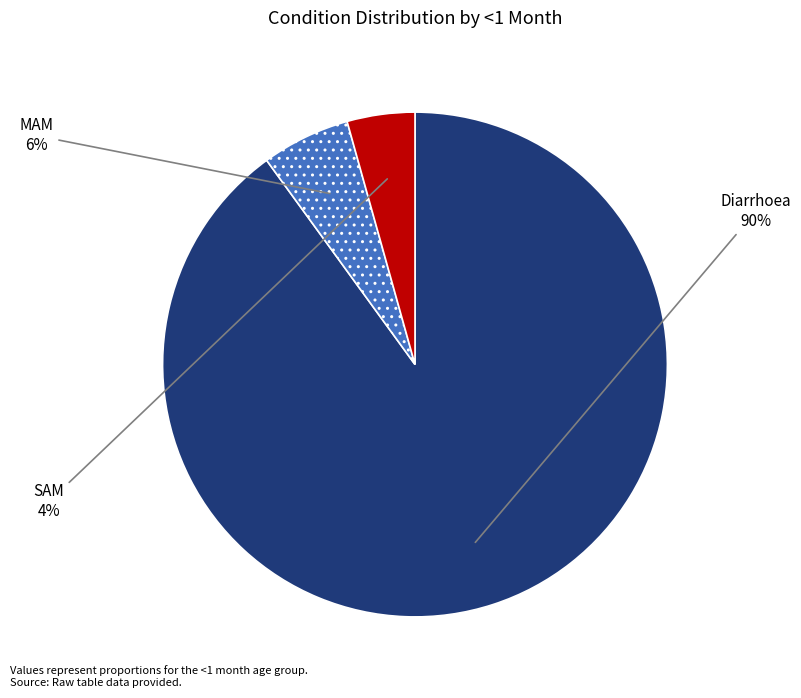

Do Diarrhoea and SAM together represent more than half of the pie?

Yes